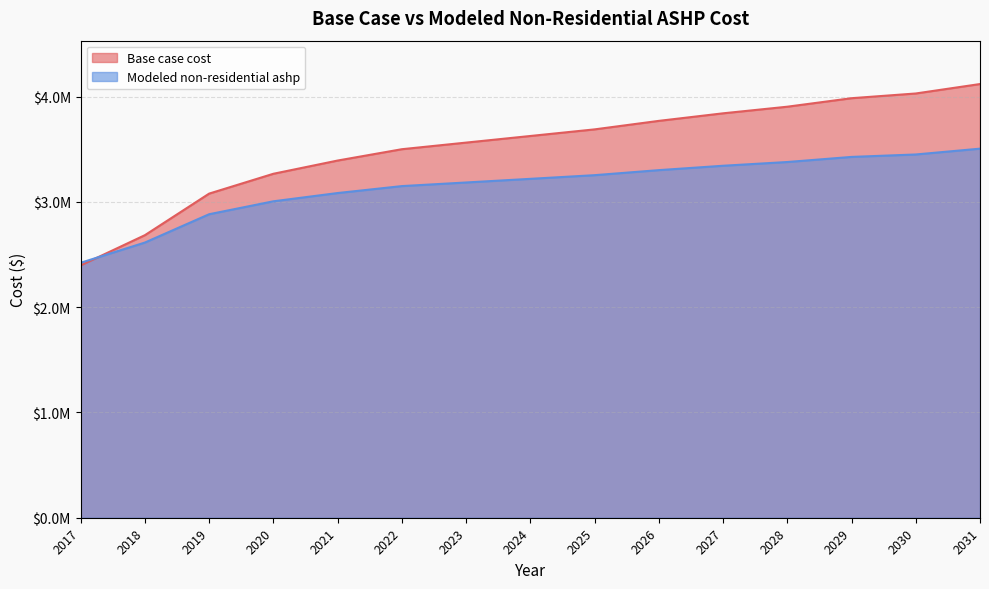

The Modeled non-residential ashp series shows 2882988.6 at 2019. True or false?

True